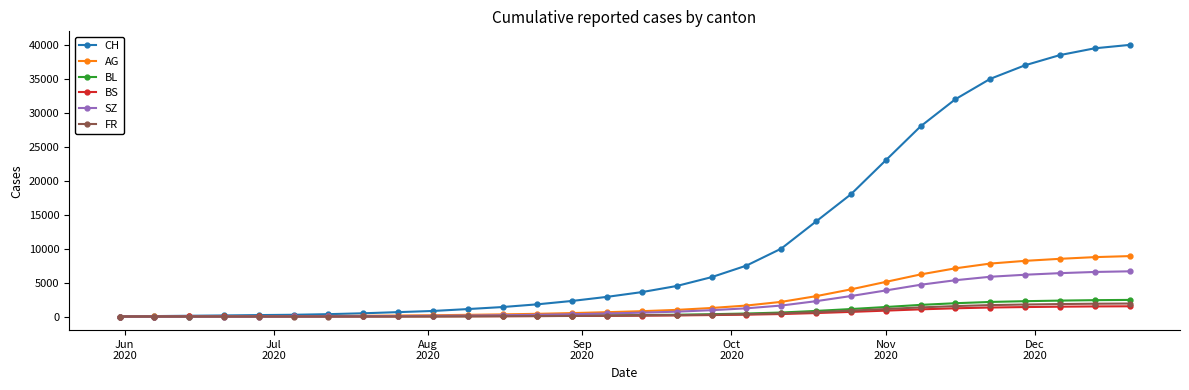

Which series has the widest spread of values?

CH